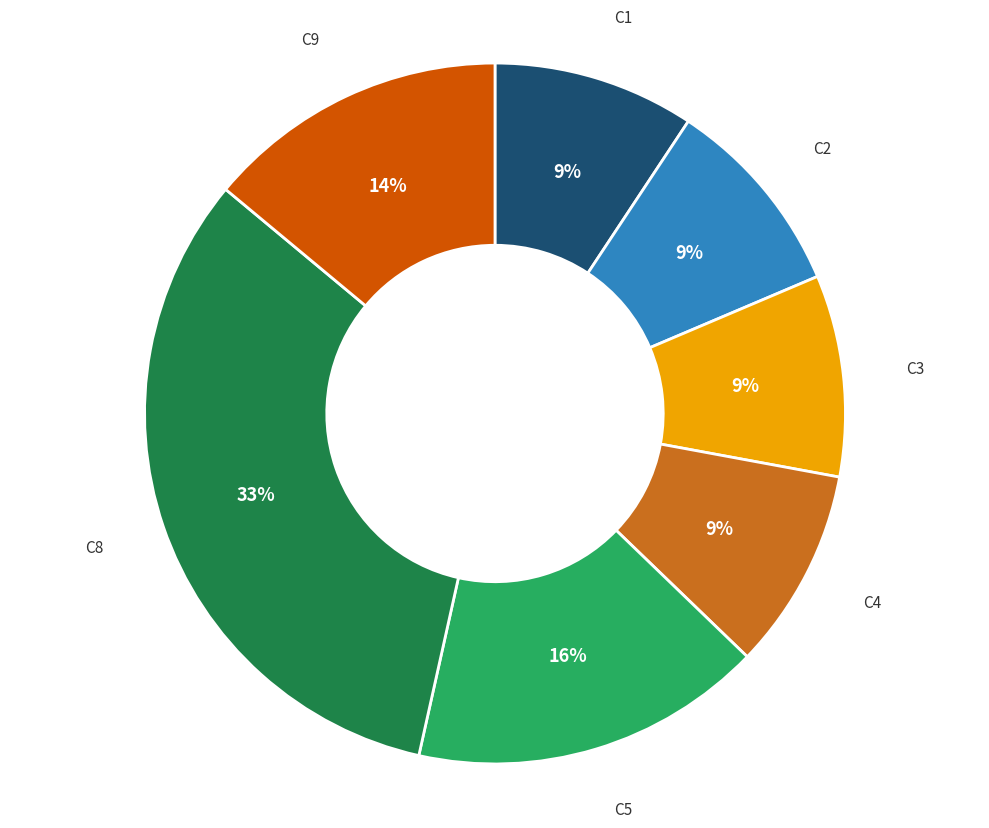

What is the largest slice in the pie chart?

C8